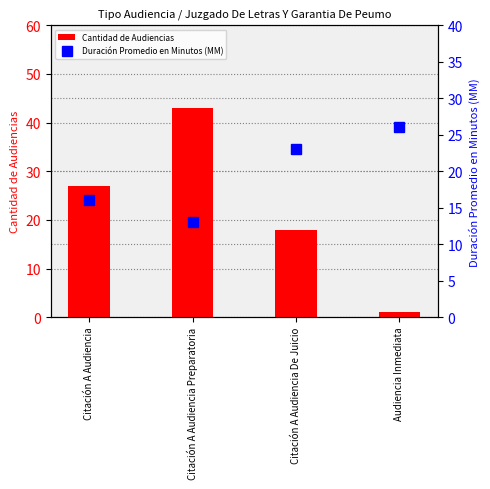

The Cantidad de Audiencias series shows 1 at Audiencia Inmediata. True or false?

True